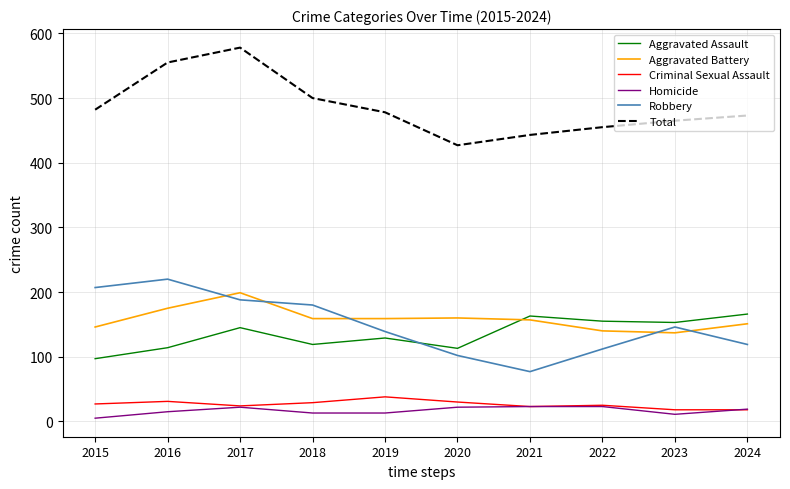

Between 2018 and 2021, which series saw the biggest shift?

Robbery